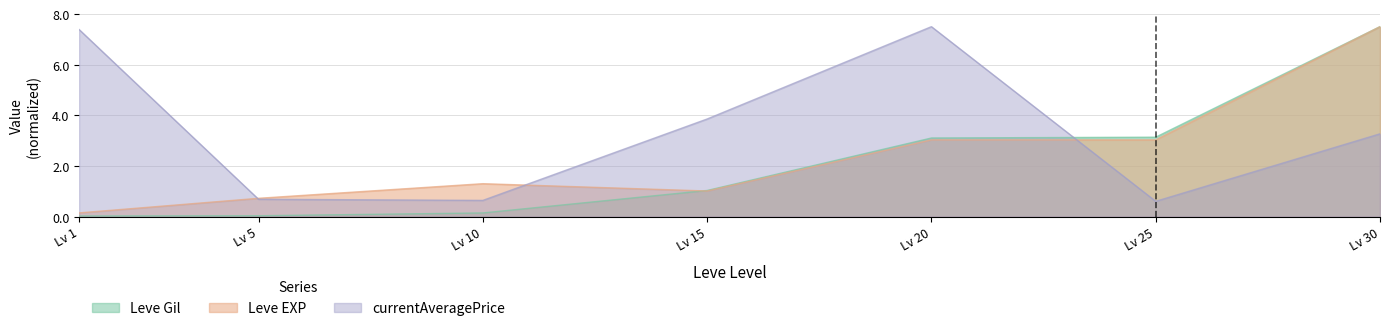

How many data points in currentAveragePrice are above 3?

4